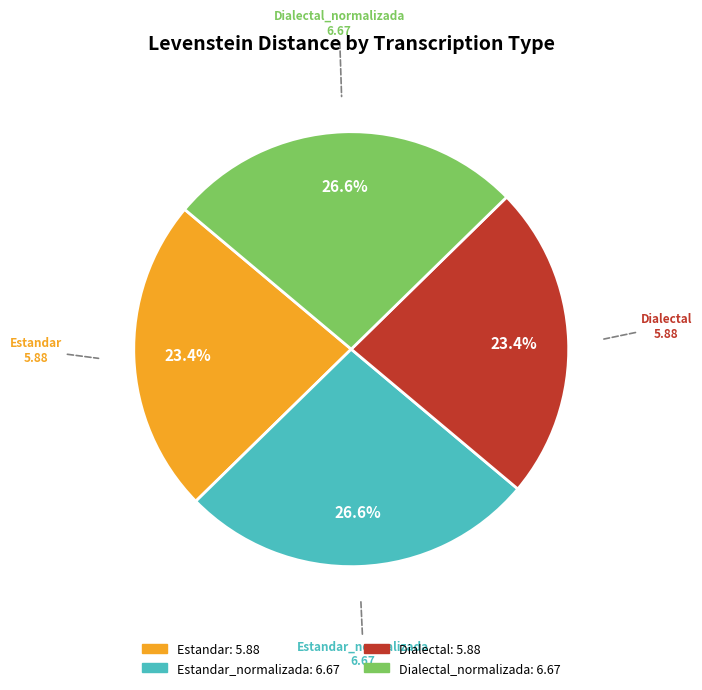

Does any single category account for the majority?

No